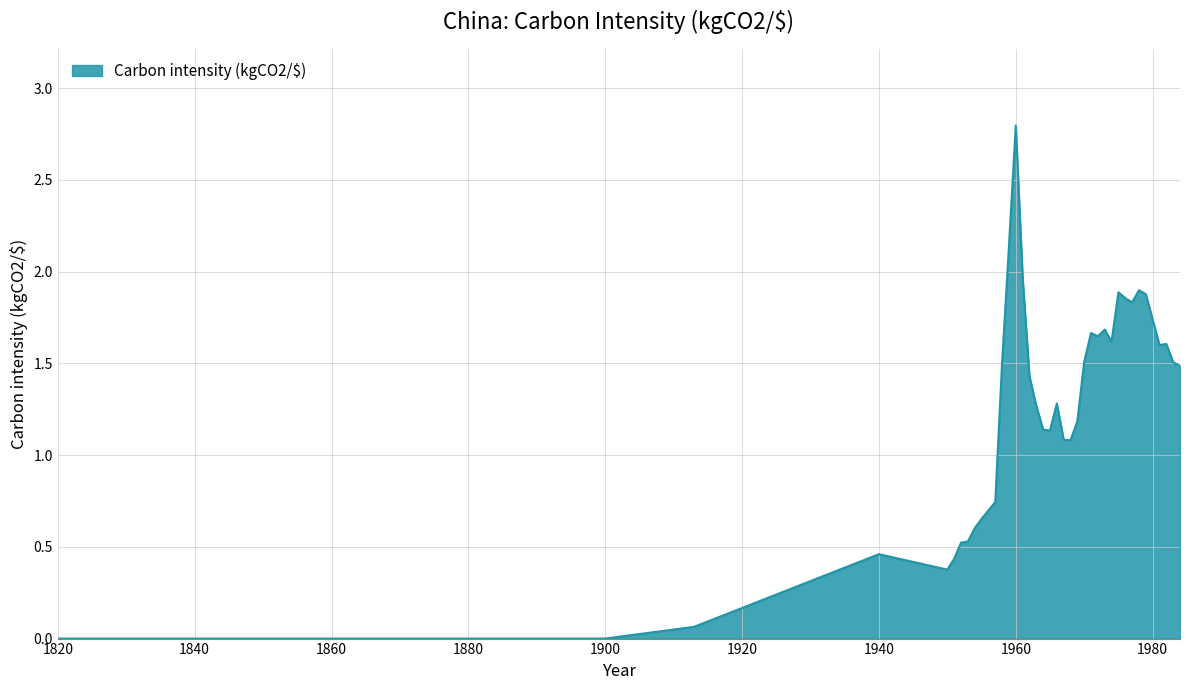

What is the difference between the maximum and minimum values?

2.8